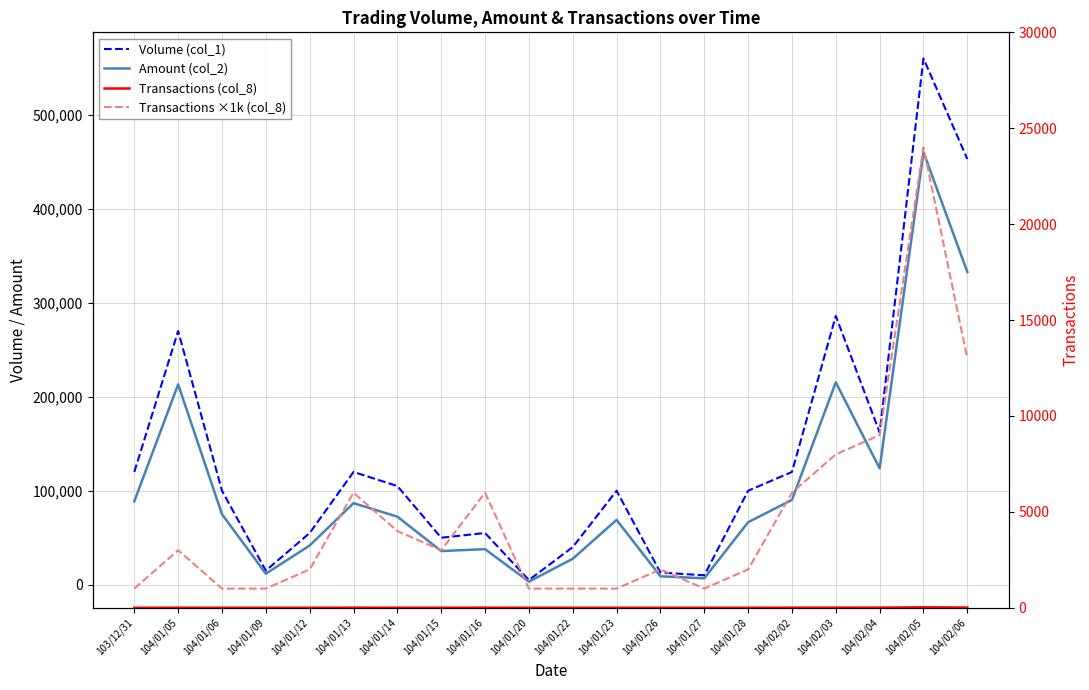

Reading left to right, transcribe all the data shown in this chart.

Volume (col_1): 120000	270000	100000	15000	55000	120000	105000	50000	55000	5000	40000	100000	13000	10000	100000	120000	286000	162000	560000	453000
Amount (col_2): 88800	213200	75000	11700	41700	86800	72430	35800	37850	3300	27600	69000	8970	6800	66500	90300	215350	123850	460370	332800
Transactions (col_8): 1	3	1	1	2	6	4	3	6	1	1	1	2	1	2	6	8	9	24	13
Transactions ×1k (col_8): 1000	3000	1000	1000	2000	6000	4000	3000	6000	1000	1000	1000	2000	1000	2000	6000	8000	9000	24000	13000